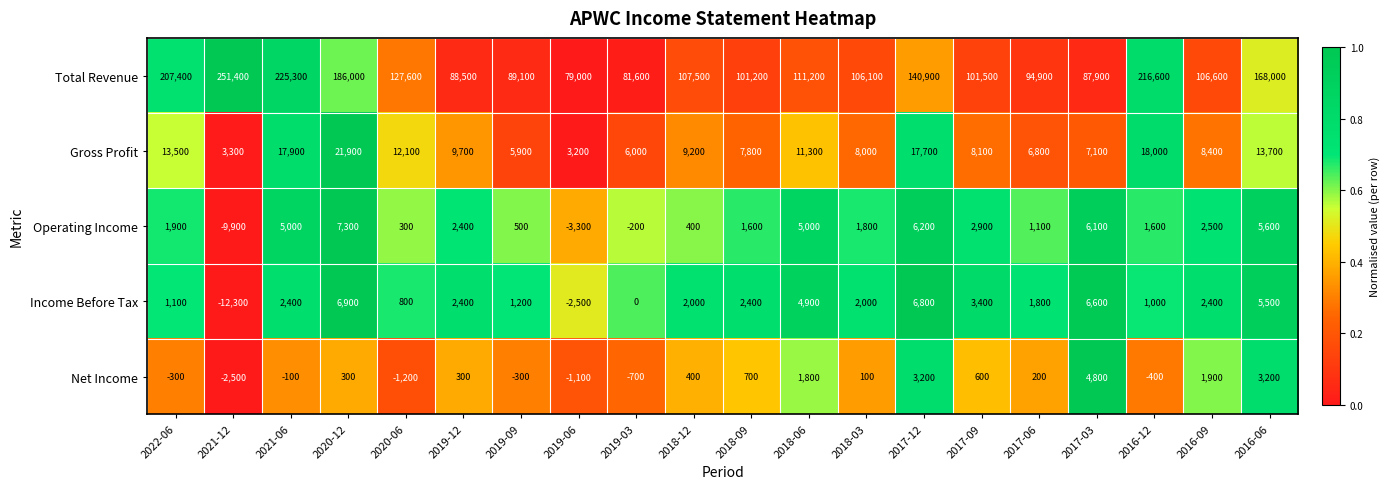

At how many categories does at least one series exceed 0?

20